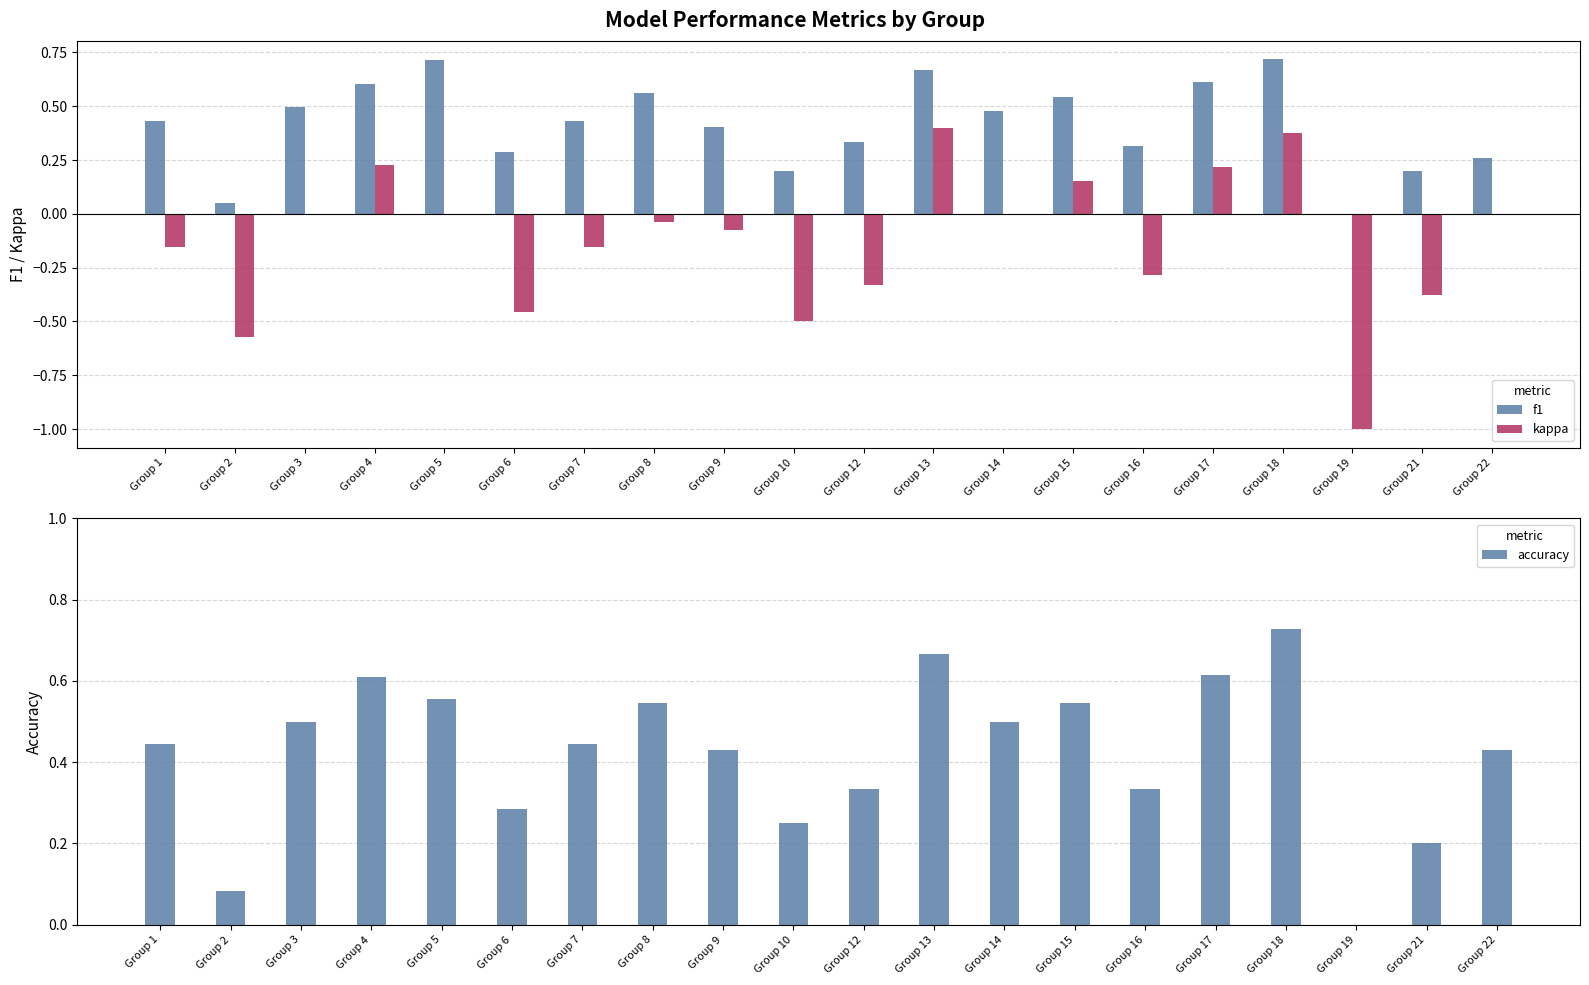

What is the value of the accuracy bar at the 8th from the left?

0.5